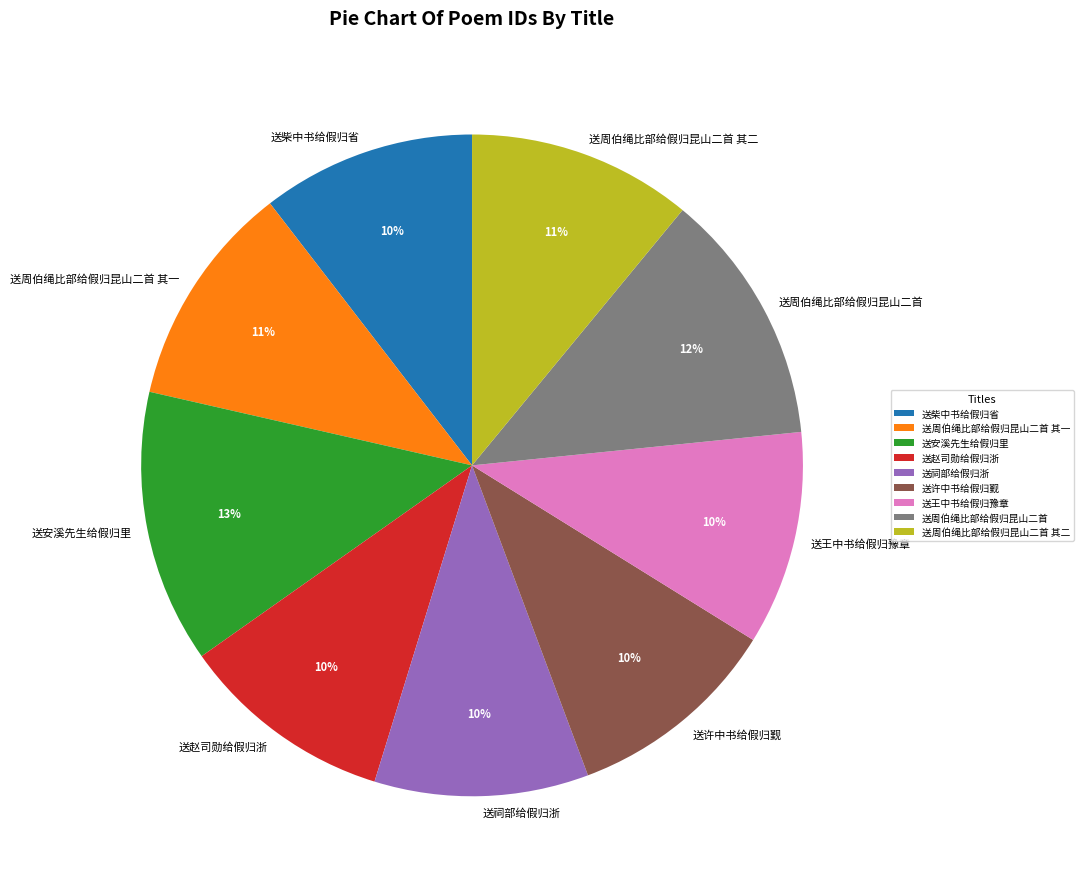

What is the largest slice in the pie chart?

送安溪先生给假归里